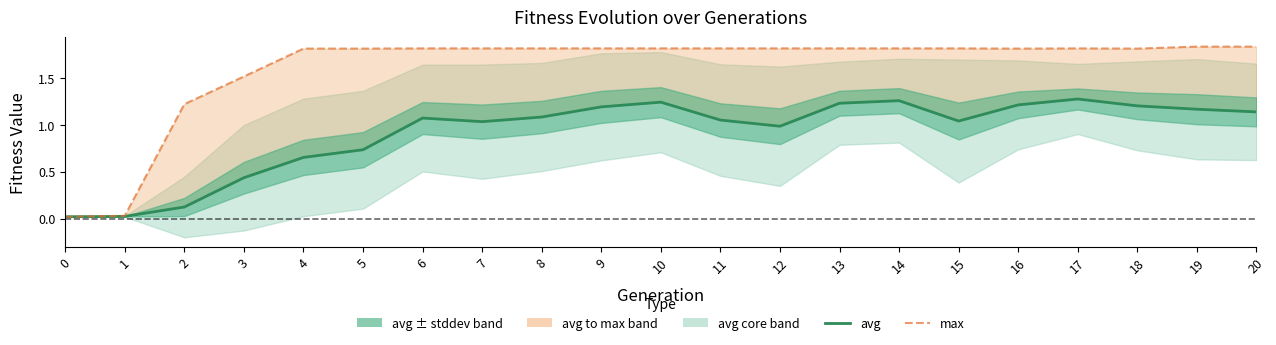

The value of avg at 16 is 1.2. True or false?

True